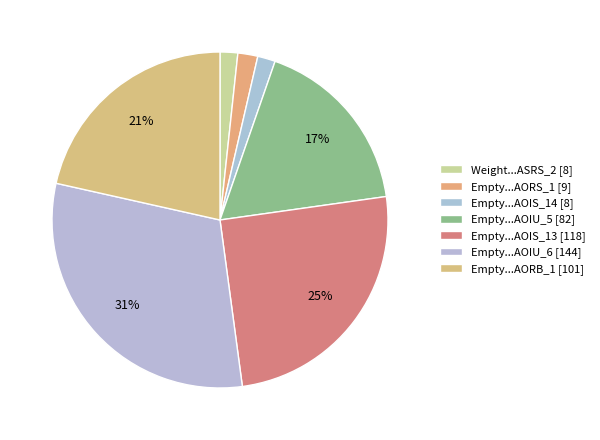

Count the number of slices in the pie.

7